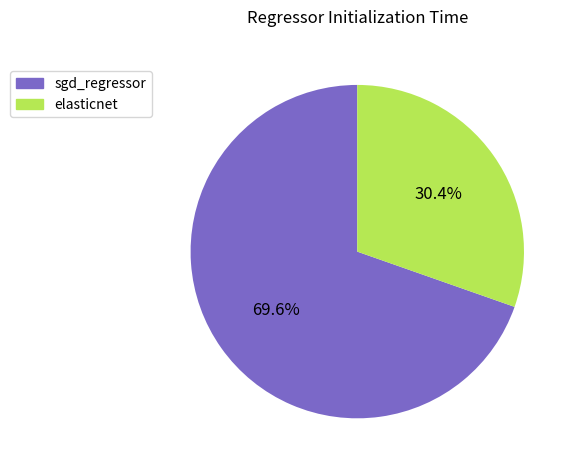

Which slice is the smallest?

elasticnet